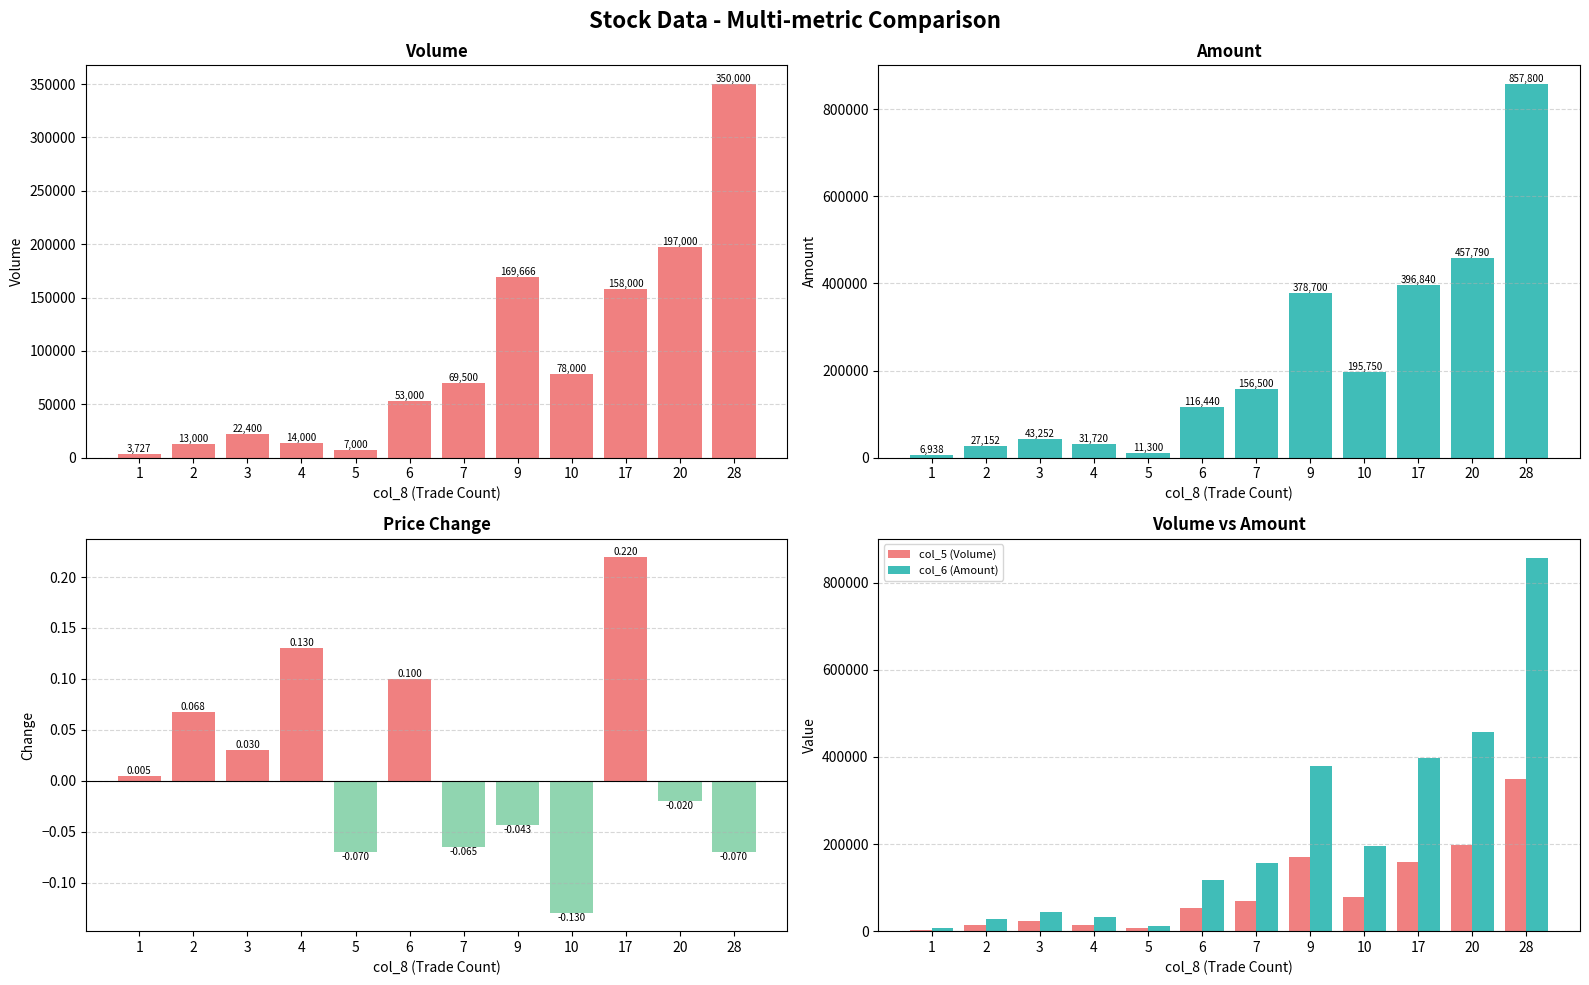

Which series changed the most between 10 and 28?

col_6 (Amount)